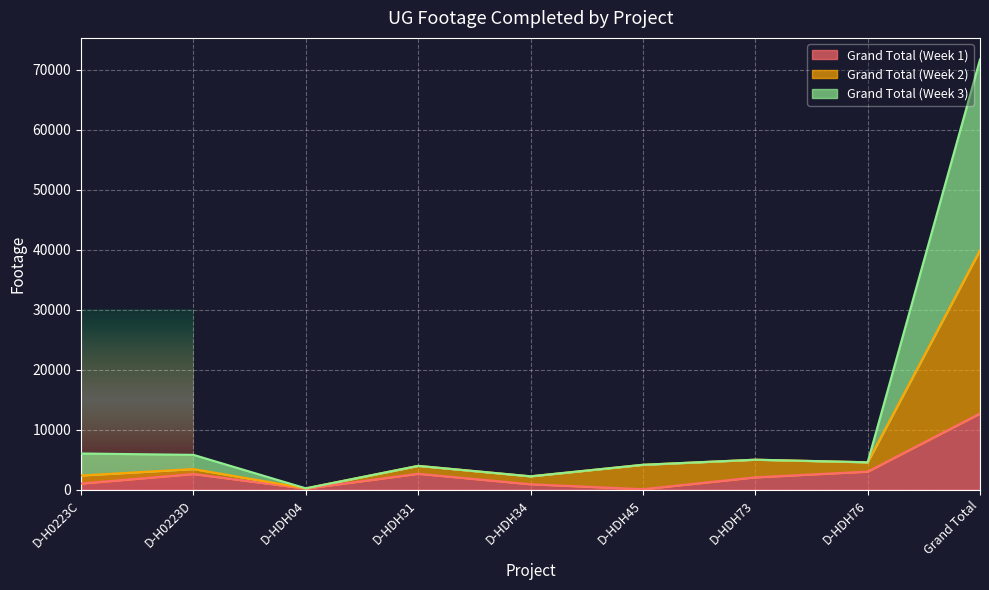

Which series has the largest range (max minus min)?

Grand Total (Week 3)